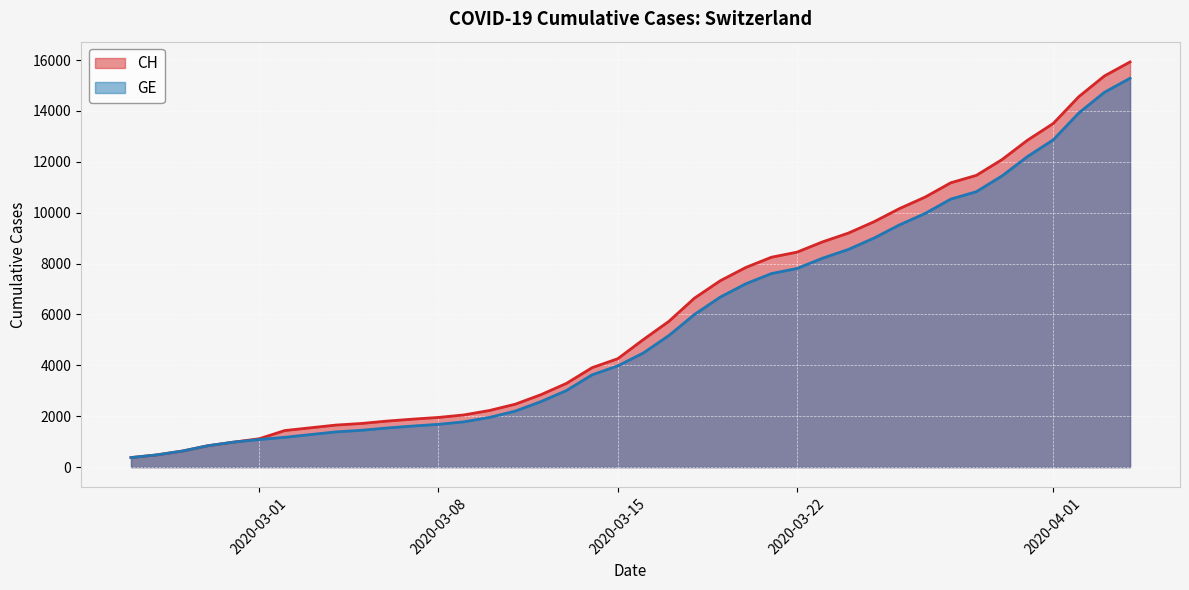

What is the maximum value shown in the chart?

15926